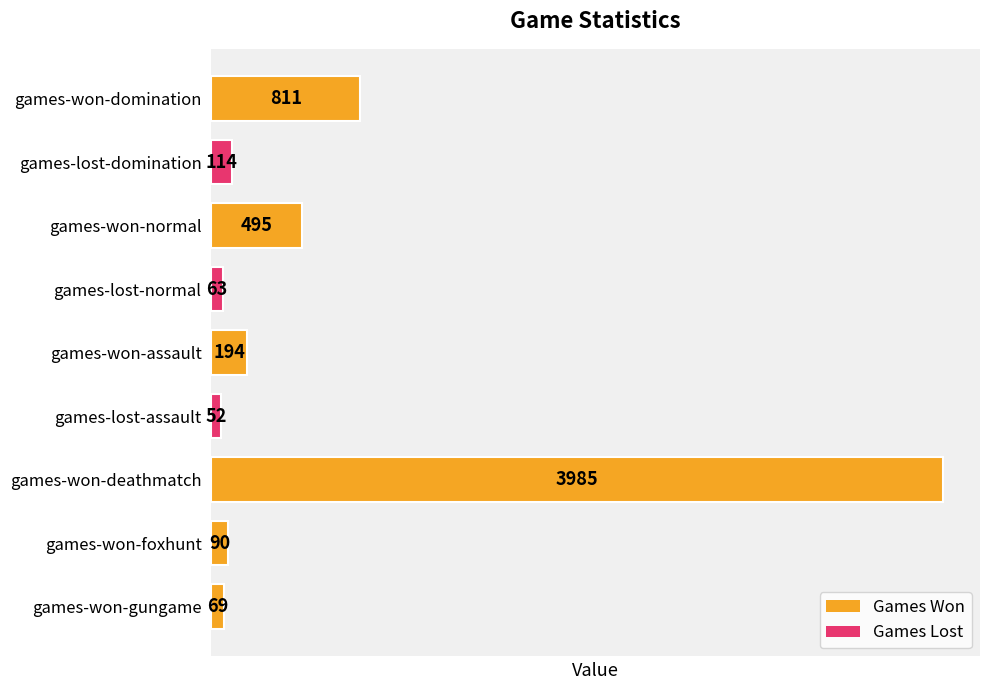

Reading top to bottom, extract all data points from this chart.

811	114	495	63	194	52	3985	90	69